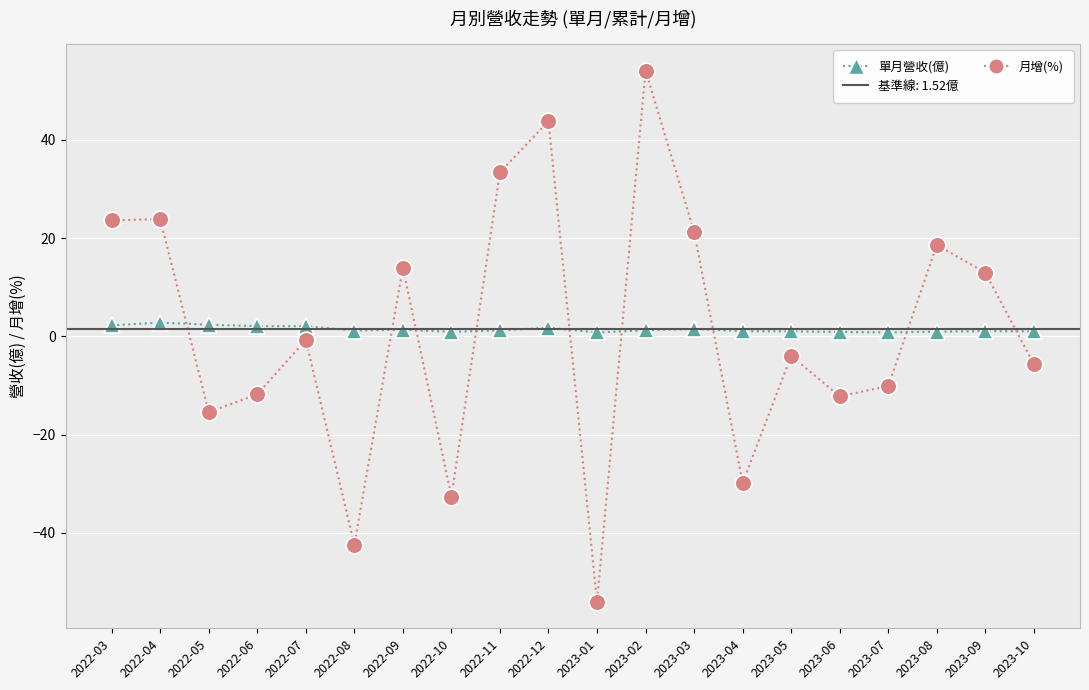

Reading left to right, what are all the values shown in this chart?

單月營收(億): 2022-03=2.3	2022-04=2.8	2022-05=2.4	2022-06=2.1	2022-07=2.1	2022-08=1.2	2022-09=1.4	2022-10=0.9	2022-11=1.2	2022-12=1.8	2023-01=0.8	2023-02=1.2	2023-03=1.5	2023-04=1.1	2023-05=1.0	2023-06=0.9	2023-07=0.8	2023-08=1.0	2023-09=1.1	2023-10=1.0
月增(%): 2022-03=23.6	2022-04=23.9	2022-05=-15.4	2022-06=-11.8	2022-07=-0.7	2022-08=-42.4	2022-09=14.0	2022-10=-32.6	2022-11=33.4	2022-12=43.8	2023-01=-54.0	2023-02=54.1	2023-03=21.3	2023-04=-29.8	2023-05=-4.0	2023-06=-12.2	2023-07=-10.1	2023-08=18.6	2023-09=13.0	2023-10=-5.7